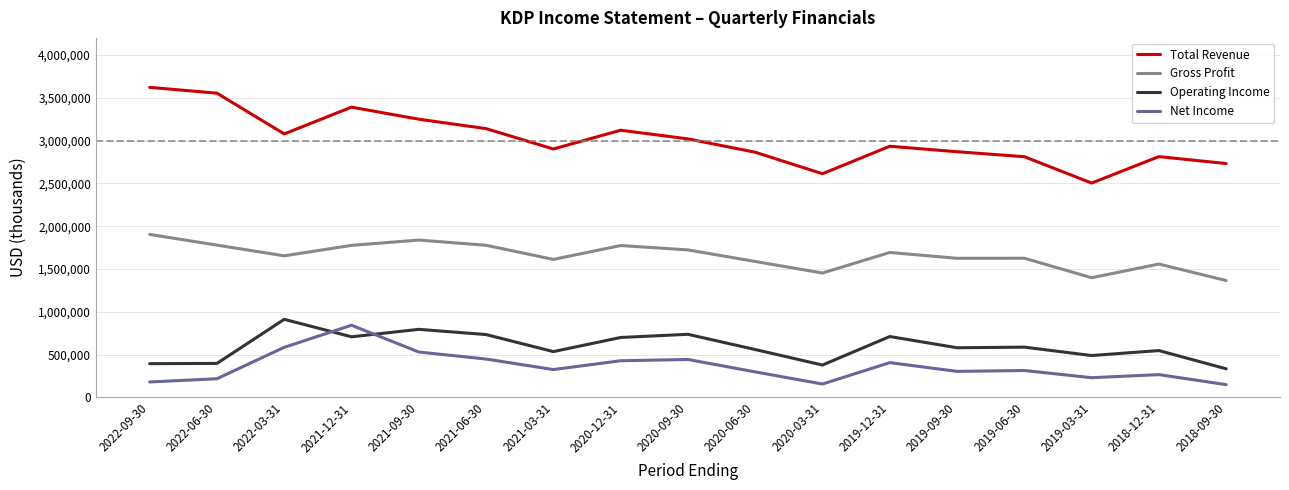

What is the total value across all series at 2018-12-31?

5184000